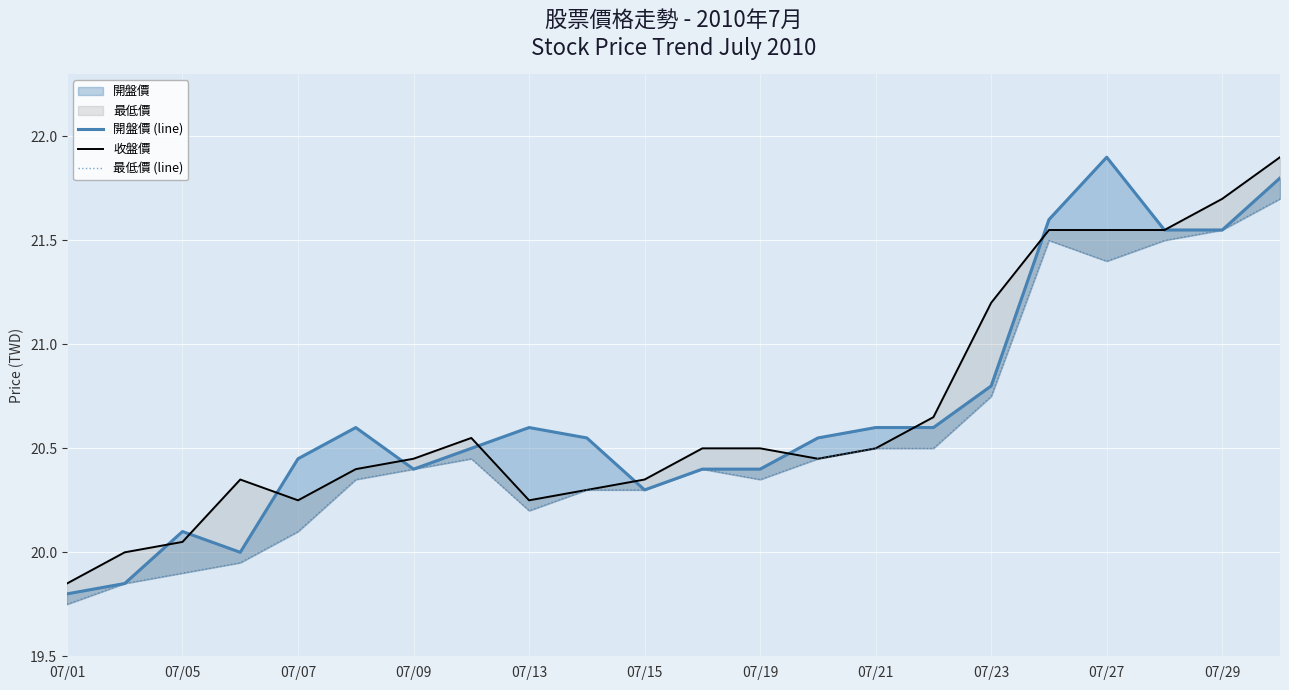

At how many categories does at least one series exceed 21?

6